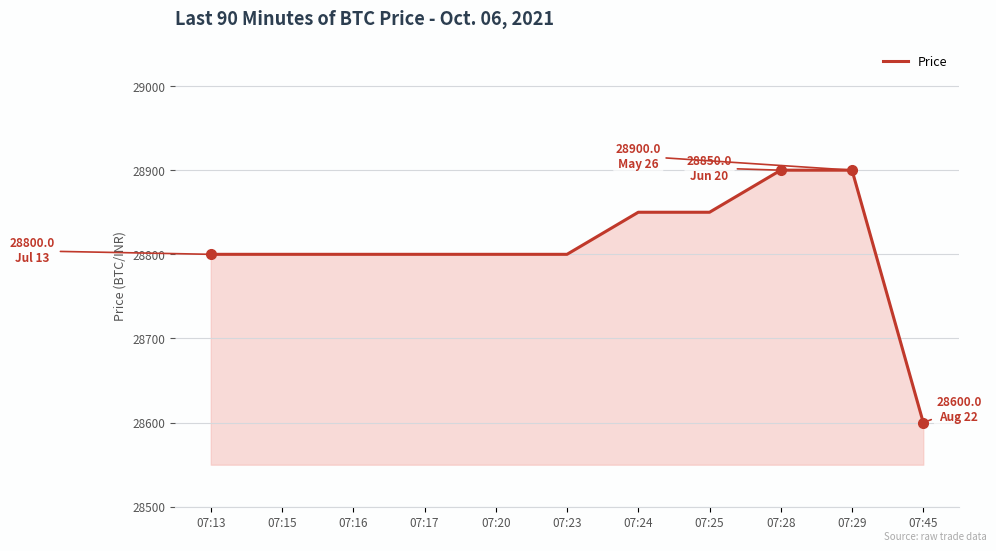

How many categories are shown in the chart?

11